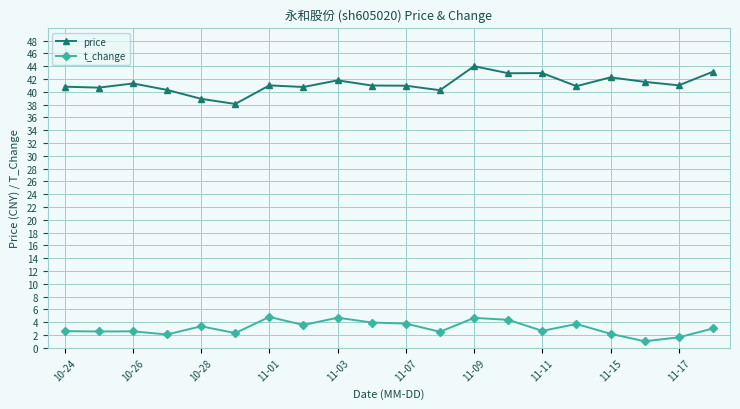

What is the value of the t_change point at the 7th from the left?

4.8